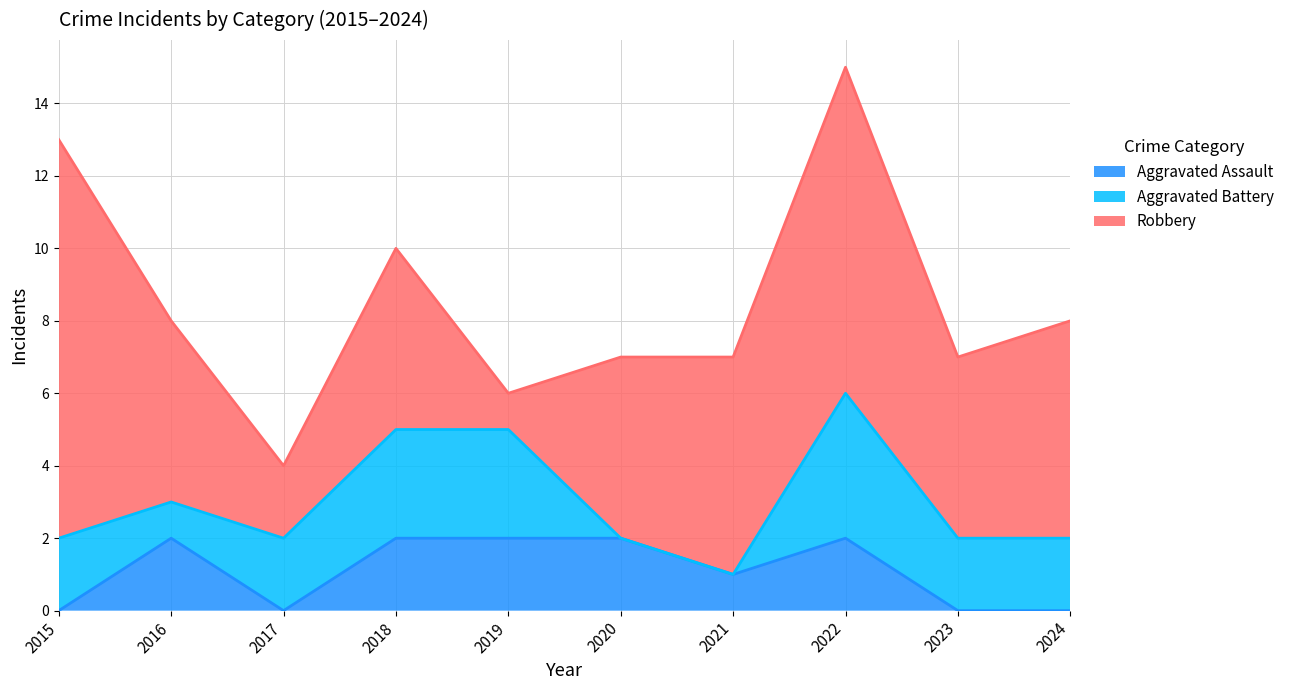

How many interior local peaks does the Aggravated Assault series have?

2